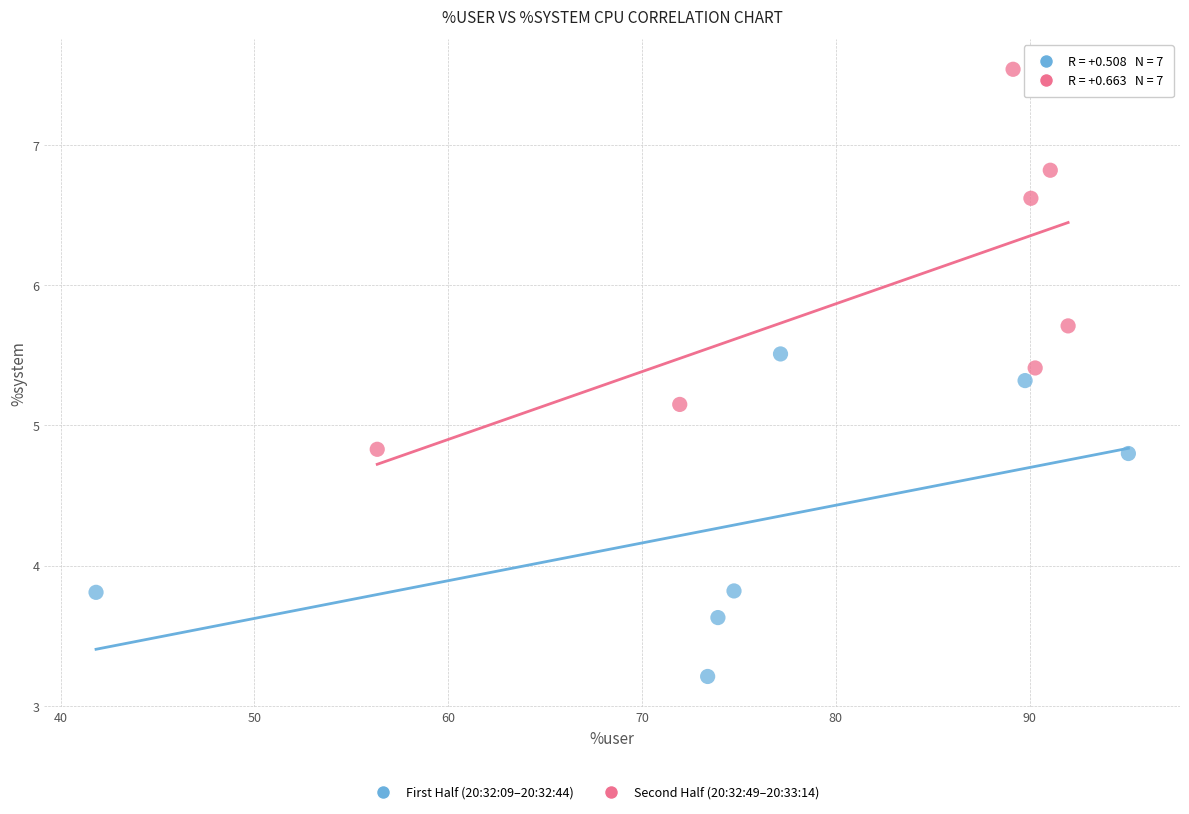

Which series contains the highest Y value?

Second Half (20:32:49–20:33:14)